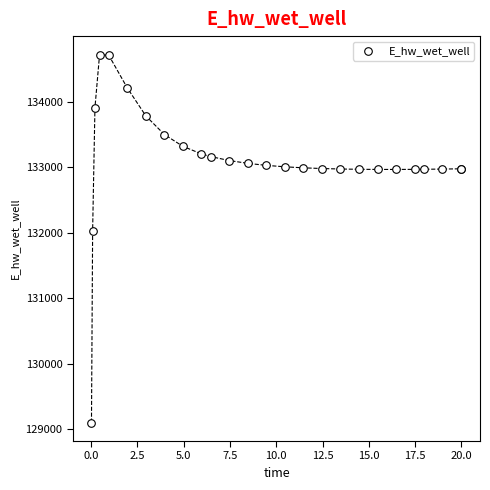

What Y value in the scatter plot is closest to 131910?

132033.0